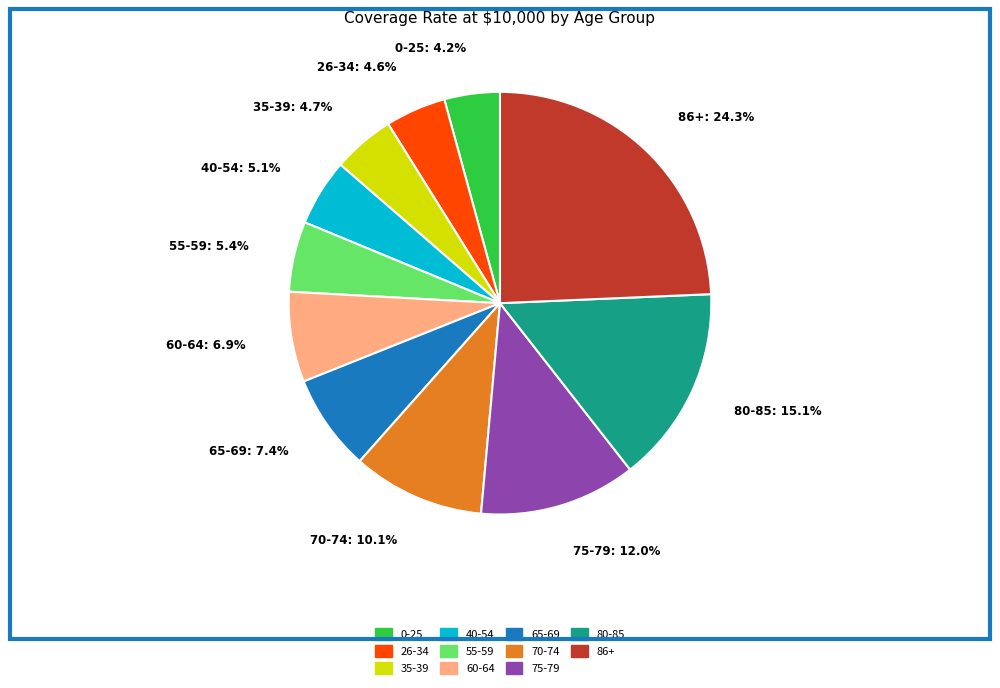

True or false: 55-59 accounts for 5% of the total.

True